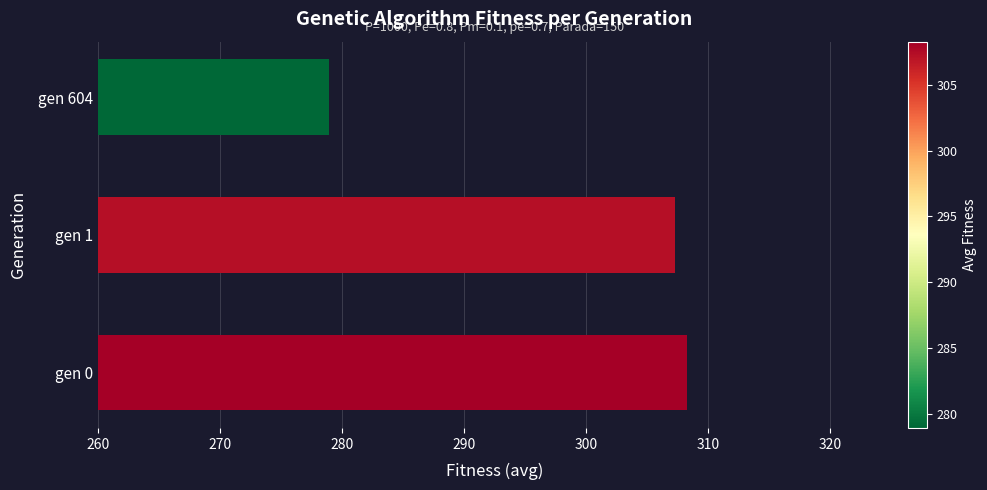

Does the chart contain any negative values?

No